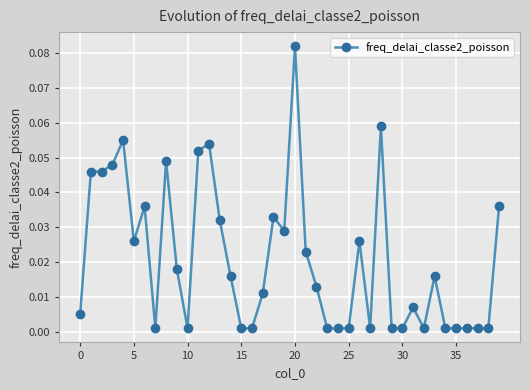

Does the chart display data point markers on the line(s)?

Yes